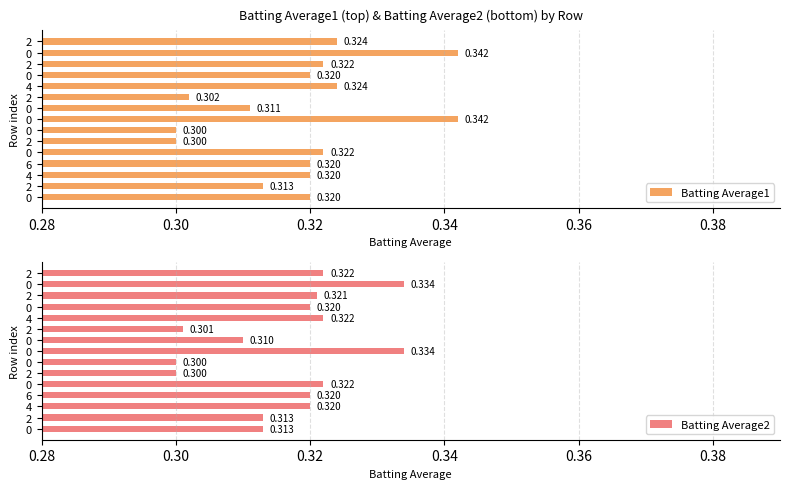

What is the sum of all Batting Average2 values?

4.8